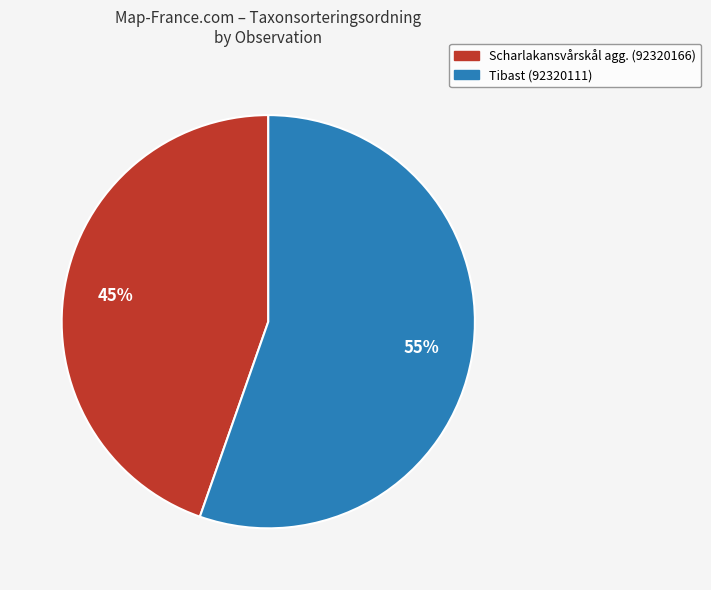

Which has a higher value, Scharlakansvårskål agg. (92320166) or Tibast (92320111)?

Tibast (92320111)